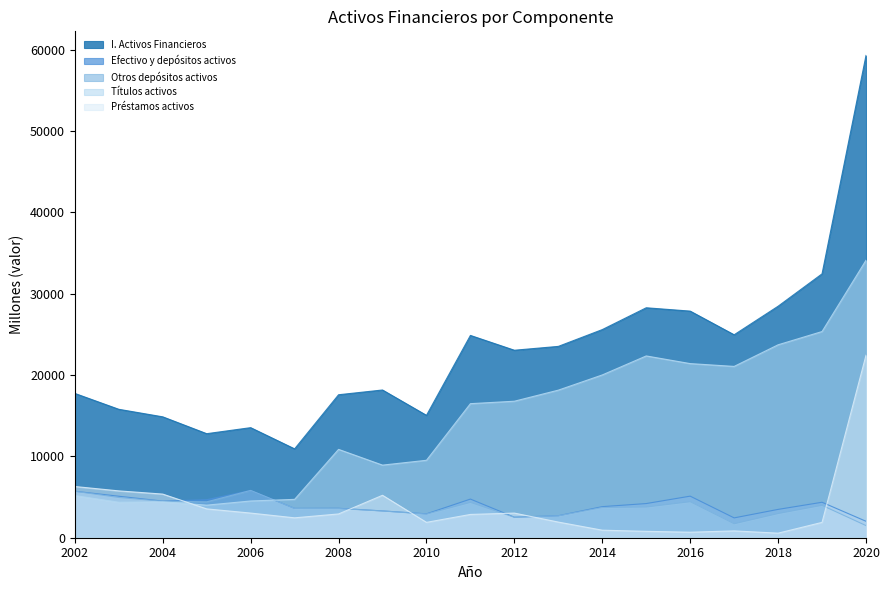

Reading left to right, list all the values displayed in this chart.

I. Activos Financieros: 2002=17741	2003=15790	2004=14863	2005=12791	2006=13532	2007=10925	2008=17578	2009=18163	2010=15045	2011=24872	2012=23051	2013=23523	2014=25589	2015=28271	2016=27861	2017=24951	2018=28460	2019=32442	2020=59294
Efectivo y depósitos activos: 2002=5717	2003=5101	2004=4506	2005=4674	2006=5817	2007=3606	2008=3618	2009=3296	2010=2937	2011=4751	2012=2525	2013=2704	2014=3820	2015=4201	2016=5111	2017=2439	2018=3483	2019=4360	2020=2023
Otros depósitos activos: 2002=5704	2003=4945	2004=4483	2005=4411	2006=5815	2007=3602	2008=3588	2009=3286	2010=2910	2011=4344	2012=2515	2013=2693	2014=3716	2015=3773	2016=4427	2017=1717	2018=2972	2019=3982	2020=1493
Títulos activos: 2002=5185	2003=4366	2004=4418	2005=4005	2006=4517	2007=4716	2008=10862	2009=8927	2010=9521	2011=16482	2012=16783	2013=18144	2014=20013	2015=22350	2016=21408	2017=21062	2018=23719	2019=25350	2020=34111
Préstamos activos: 2002=6296	2003=5758	2004=5364	2005=3545	2006=3030	2007=2446	2008=2923	2009=5218	2010=1890	2011=2863	2012=3028	2013=1923	2014=926	2015=785	2016=677	2017=839	2018=561	2019=1887	2020=22434